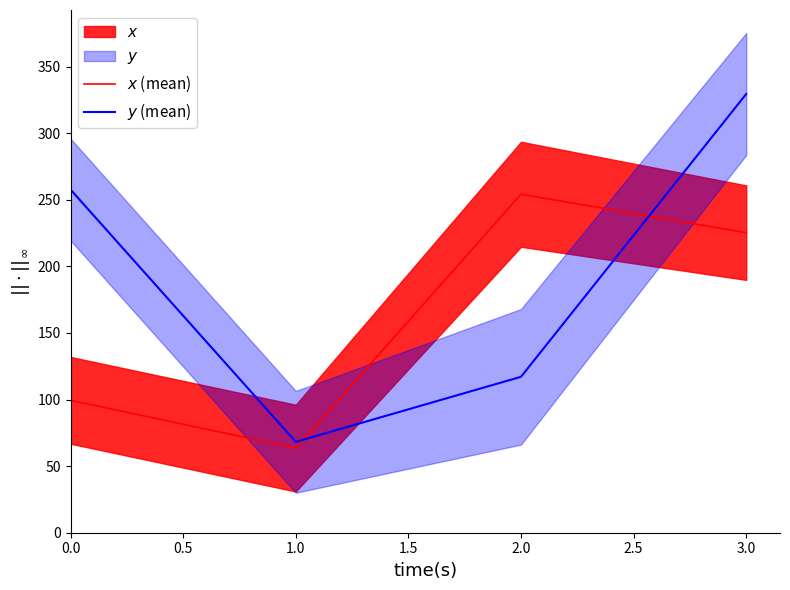

Where does the $x$ (mean) series first go above 225?

2.0